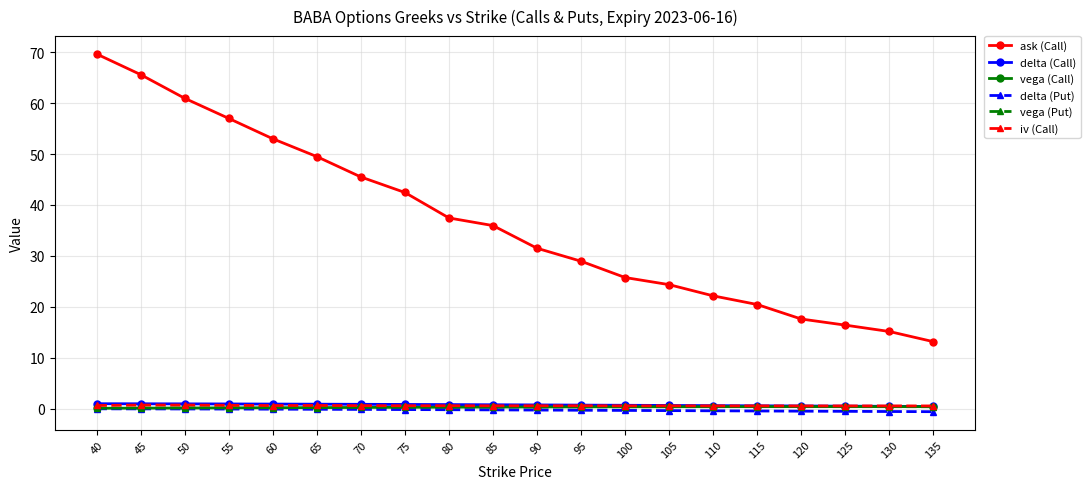

Between 40 and 60, which series saw the biggest shift?

ask (Call)